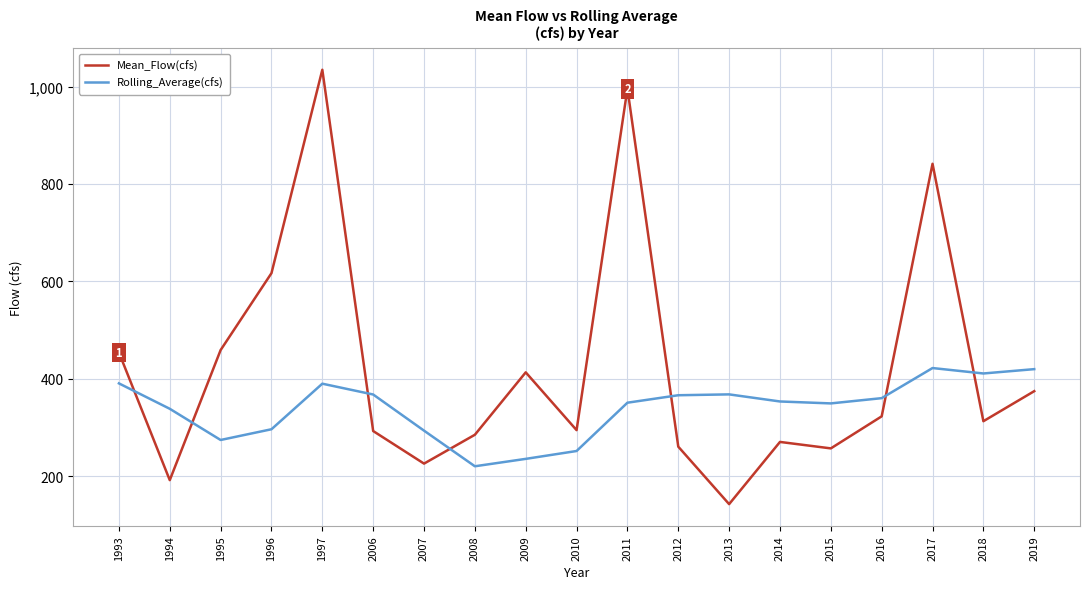

Which category has the lowest value in the Mean_Flow(cfs) series?

2013